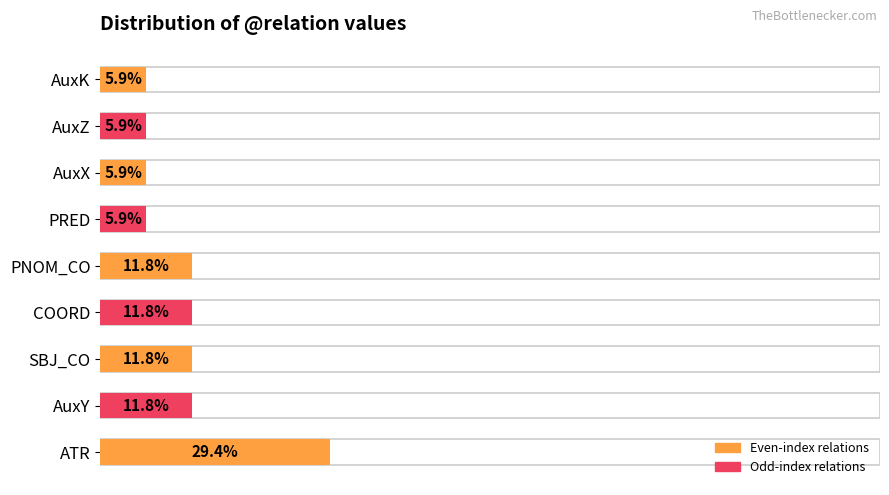

What is the average value?

11.1